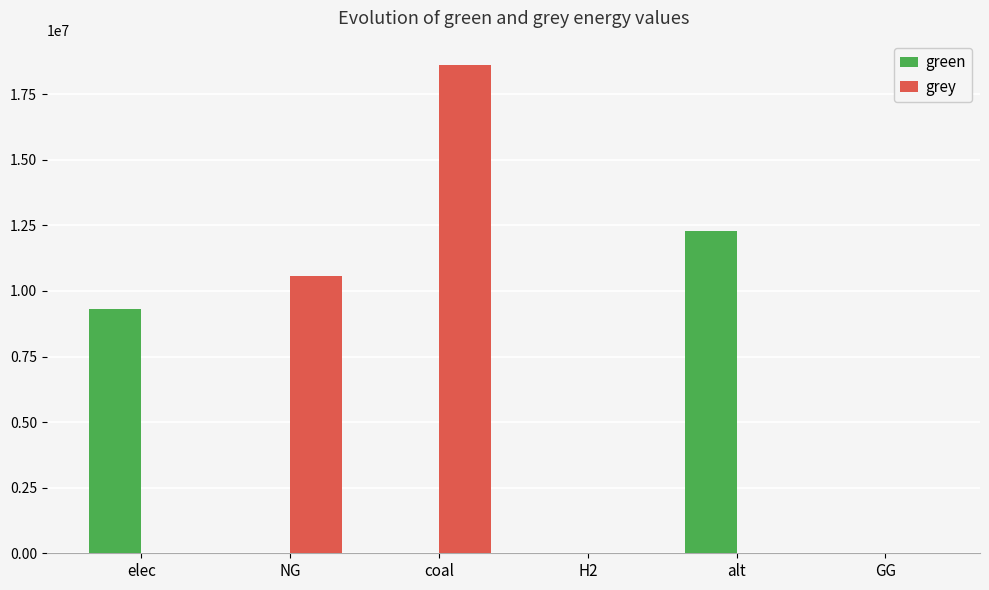

How many data points does each series have?

6